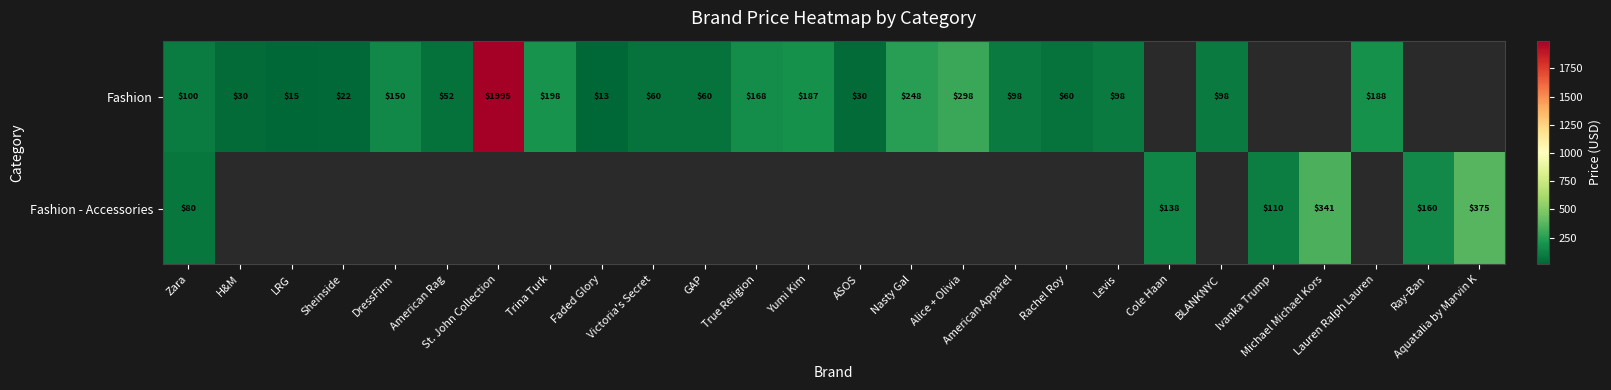

The value of Fashion at Nasty Gal is 170.8. True or false?

False